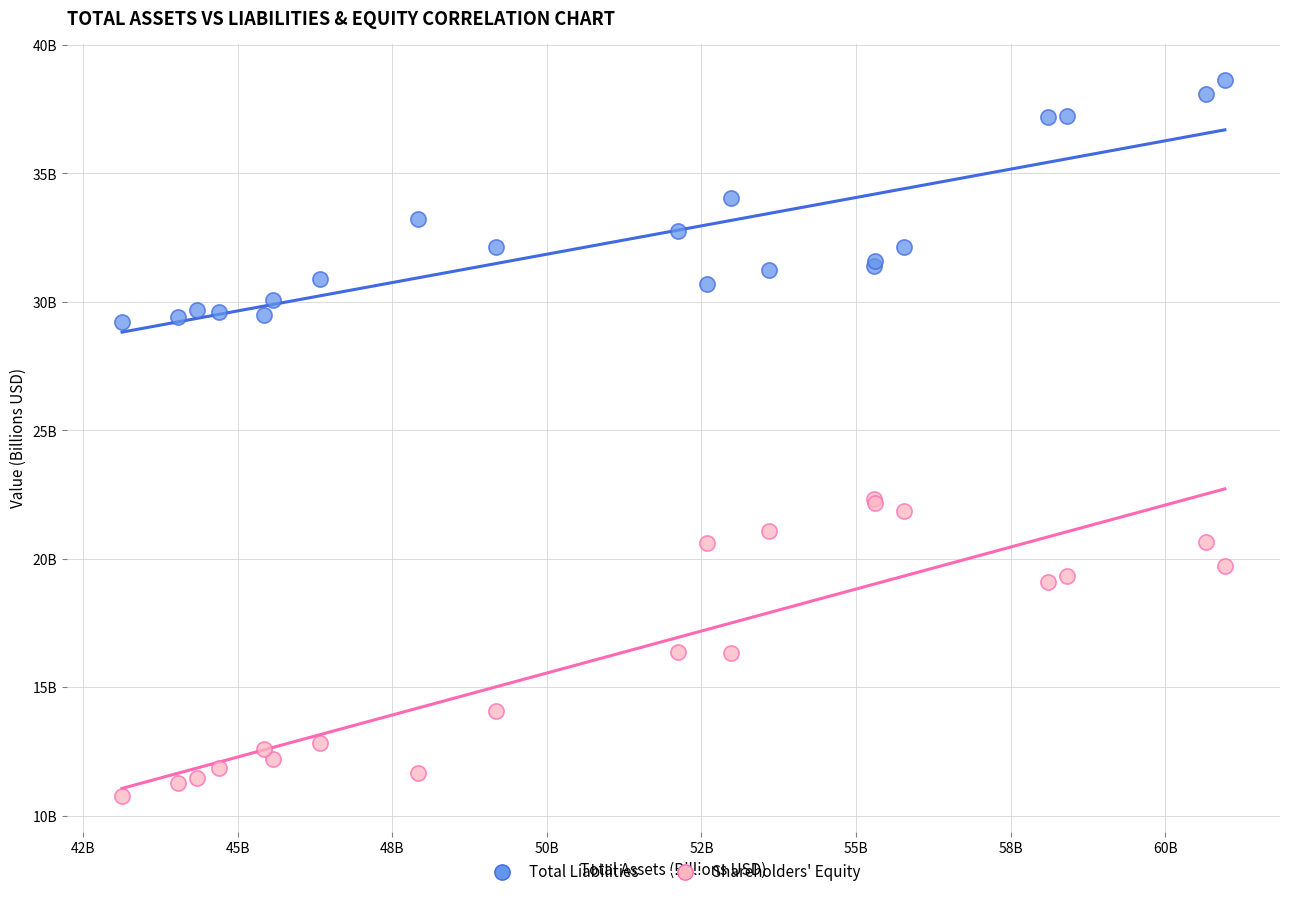

Which series has the widest spread of Y values?

Shareholders' Equity